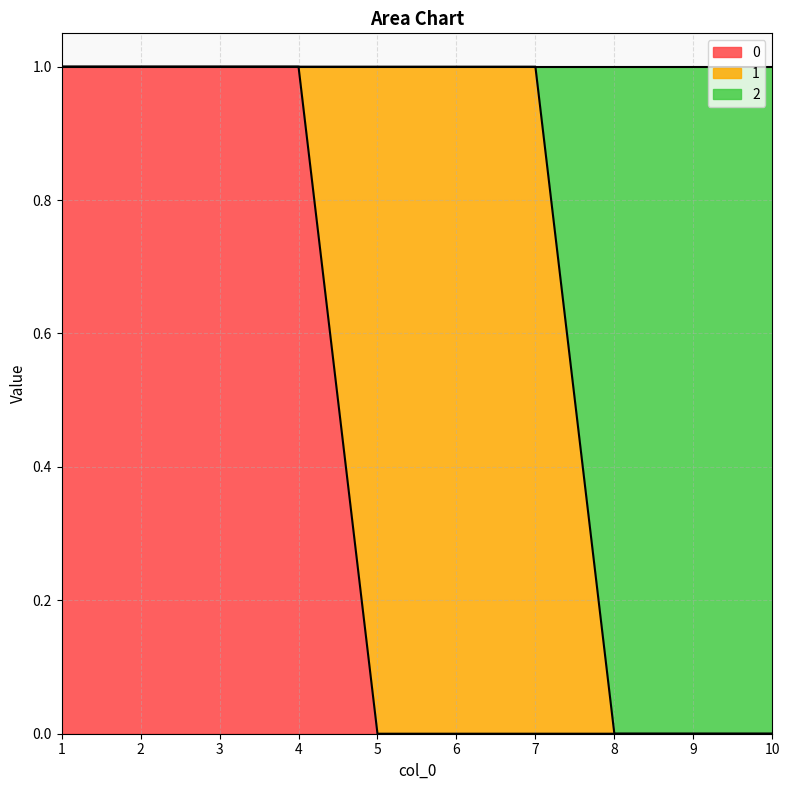

Is the value of 2 at 1 greater than the value of 0 at 1?

No